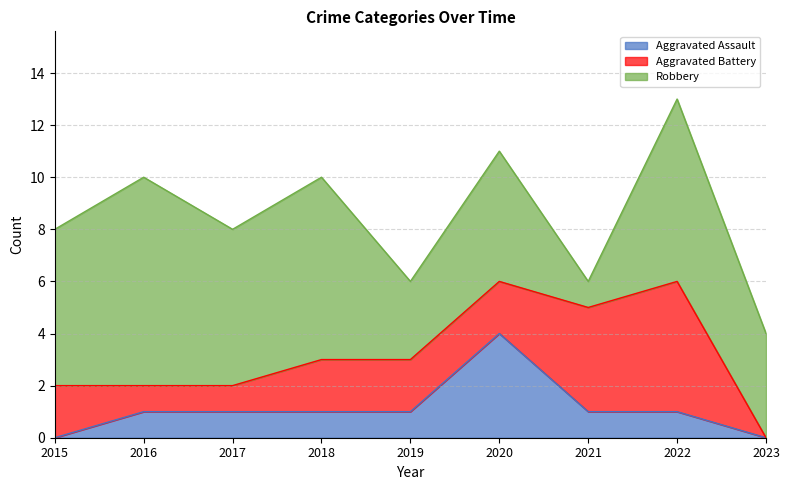

Where does the Robbery series first go above 6?

2016